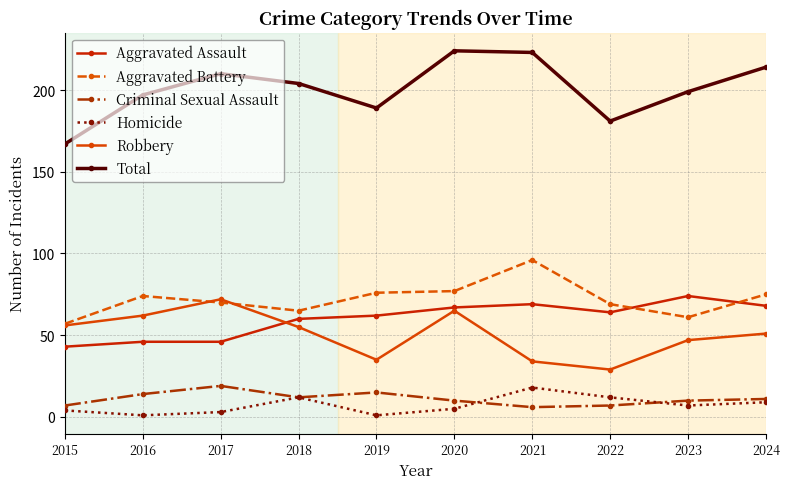

Reading left to right, list all the values displayed in this chart.

Aggravated Assault: 2015=43	2016=46	2017=46	2018=60	2019=62	2020=67	2021=69	2022=64	2023=74	2024=68
Aggravated Battery: 2015=57	2016=74	2017=70	2018=65	2019=76	2020=77	2021=96	2022=69	2023=61	2024=75
Criminal Sexual Assault: 2015=7	2016=14	2017=19	2018=12	2019=15	2020=10	2021=6	2022=7	2023=10	2024=11
Homicide: 2015=4	2016=1	2017=3	2018=12	2019=1	2020=5	2021=18	2022=12	2023=7	2024=9
Robbery: 2015=56	2016=62	2017=72	2018=55	2019=35	2020=65	2021=34	2022=29	2023=47	2024=51
Total: 2015=167	2016=197	2017=210	2018=204	2019=189	2020=224	2021=223	2022=181	2023=199	2024=214